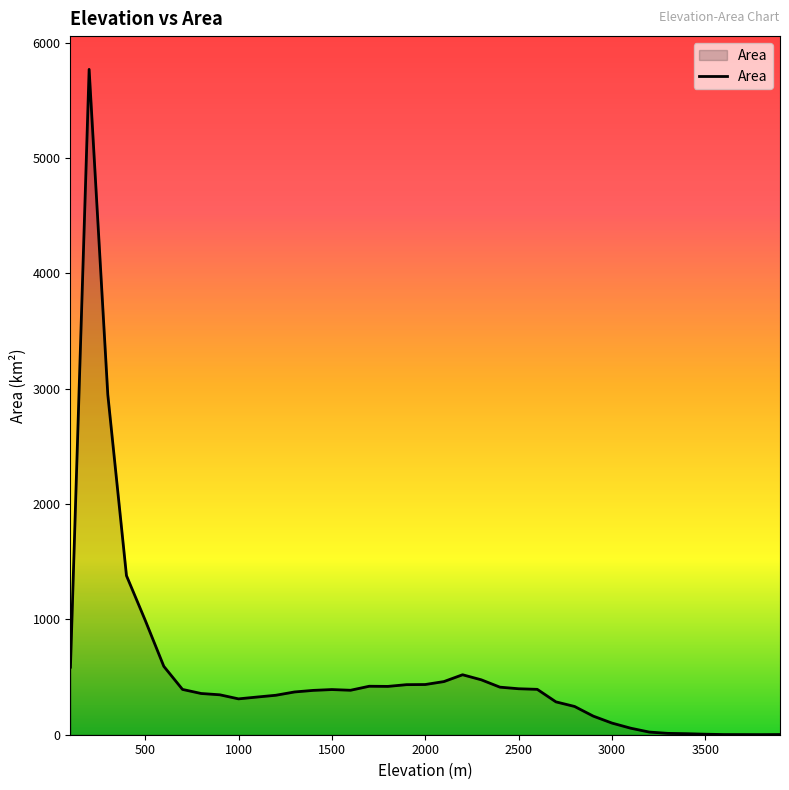

What is the difference between the maximum and minimum values?

5768.4